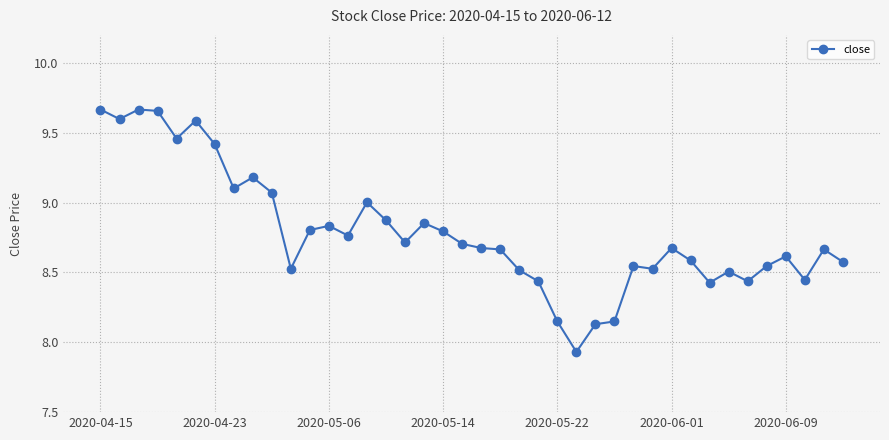

True or false: there are more than 1 points higher than both neighbors.

True